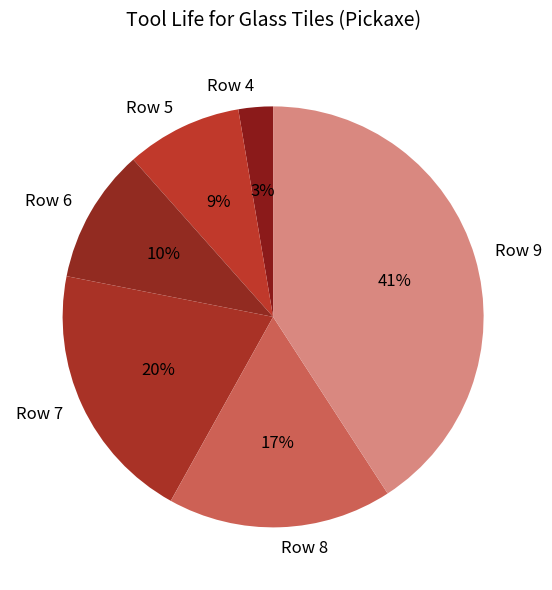

Is the sum of Row 7 and Row 5 greater than half?

No